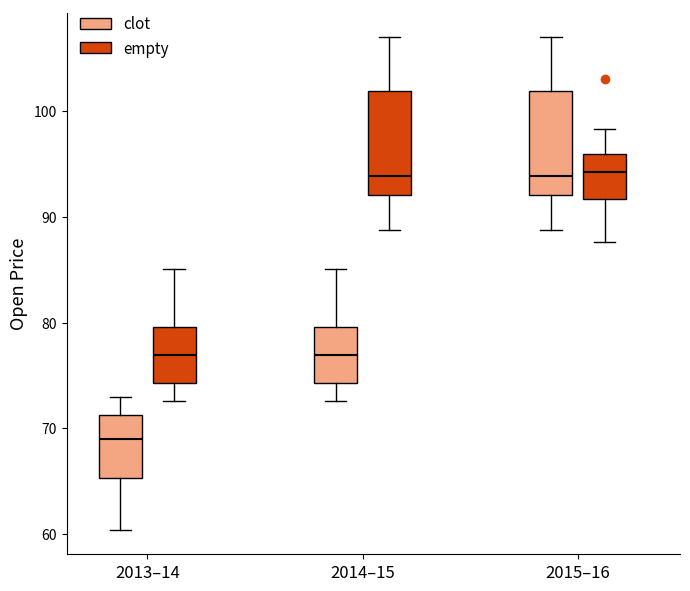

Reading left to right, transcribe this box plot: for each box, give where its median line is, the range the box spans, and where its two whiskers end, as read against the y-axis. The values are not printed on the chart, so give them approximately, as read against the axis.

2013–14 (clot): median 69, box 65 to 71, whiskers 60 to 73
2013–14 (empty): median 77, box 74 to 80, whiskers 73 to 85
2014–15 (clot): median 77, box 74 to 80, whiskers 73 to 85
2014–15 (empty): median 94, box 92 to 102, whiskers 89 to 107
2015–16 (clot): median 94, box 92 to 102, whiskers 89 to 107
2015–16 (empty): median 94, box 92 to 96, whiskers 88 to 98